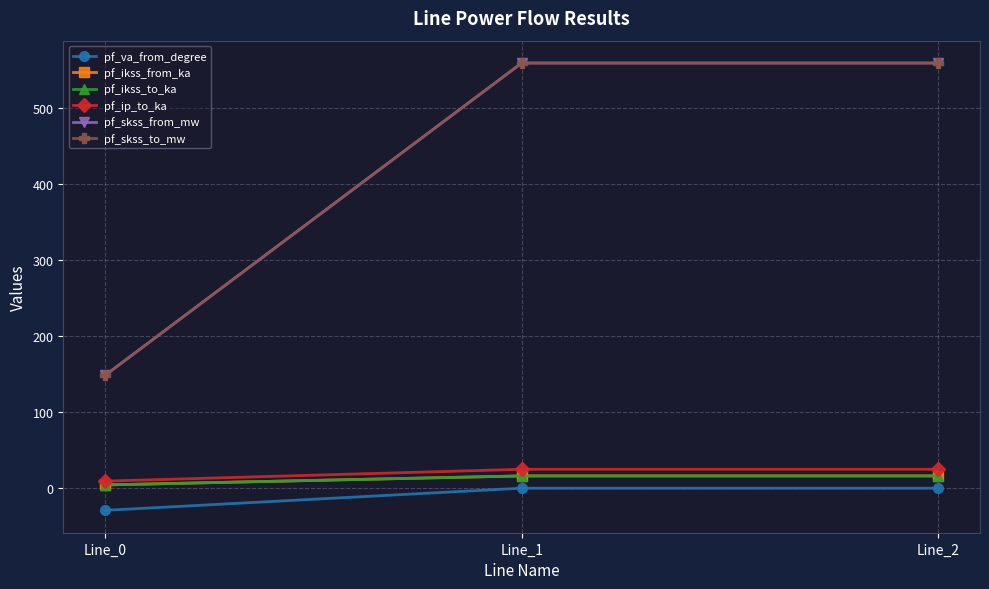

Reading right to left, extract all data points from this chart.

pf_va_from_degree: -0.0	-0.0	-29.2
pf_ikss_from_ka: 16.2	16.2	4.3
pf_ikss_to_ka: 16.2	16.2	4.3
pf_ip_to_ka: 24.9	24.9	9.3
pf_skss_from_mw: 559.5	559.5	148.4
pf_skss_to_mw: 559.5	559.5	148.4